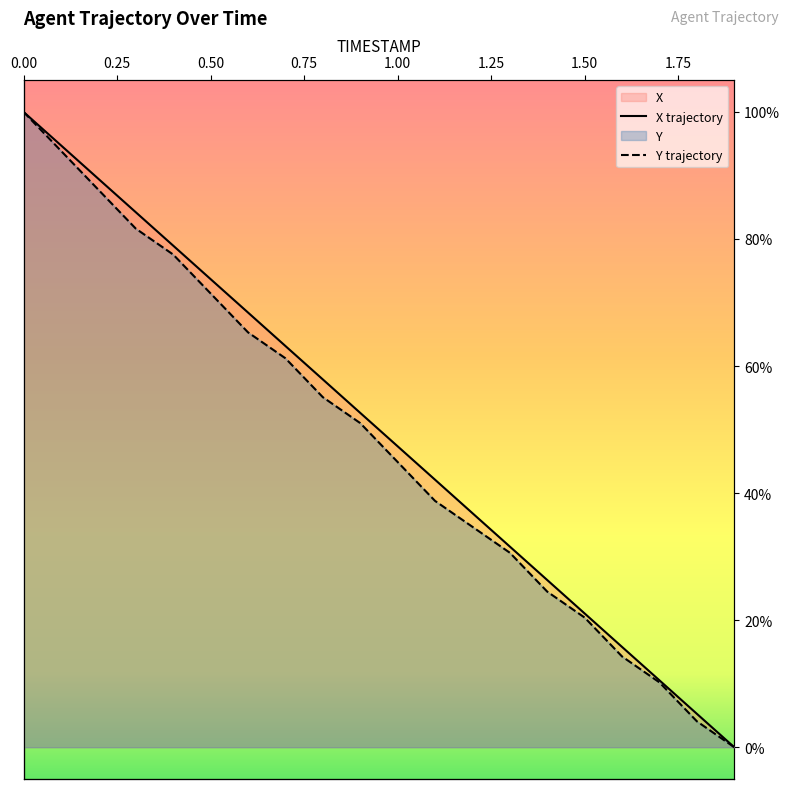

What is the label of the 15th point from the left?

1.4